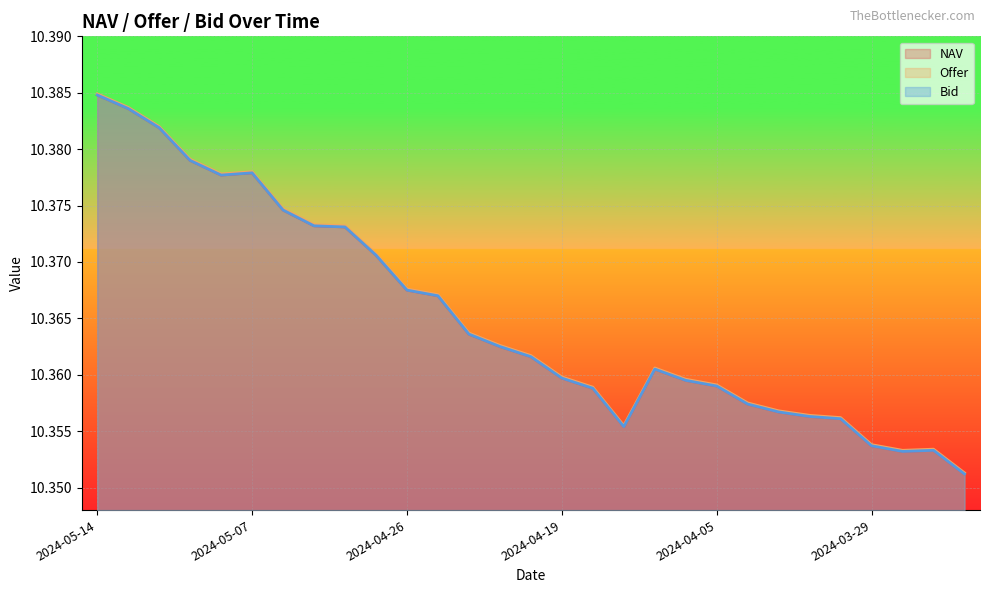

How many series are shown in this chart?

3